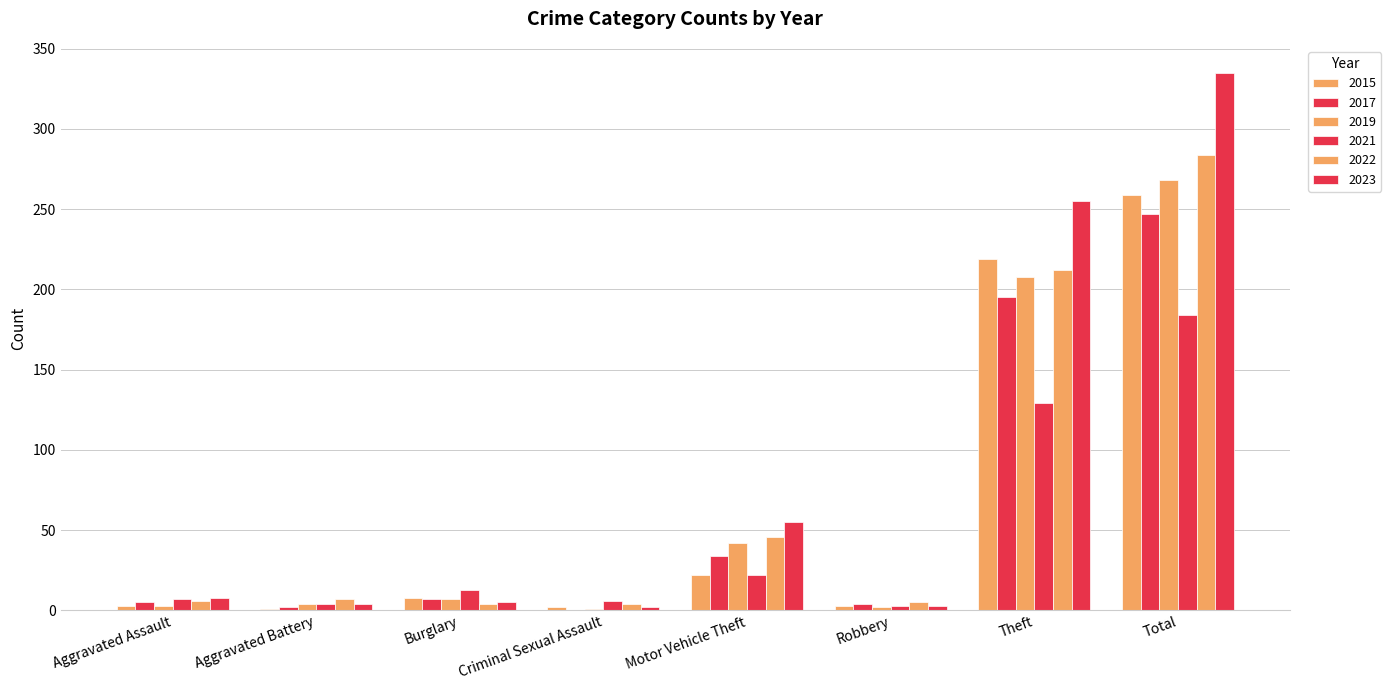

How many data points does each series have?

8